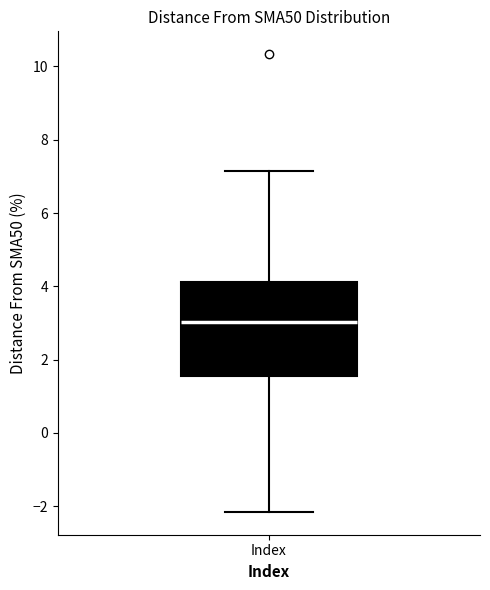

Read this box plot against the y-axis: the position of the median line, the range covered by the box, and the ends of both whiskers. The values are not printed on the chart, so give them approximately, as read against the axis.

median 3.0, box 1.6 to 4.2, whiskers -2.2 to 7.2